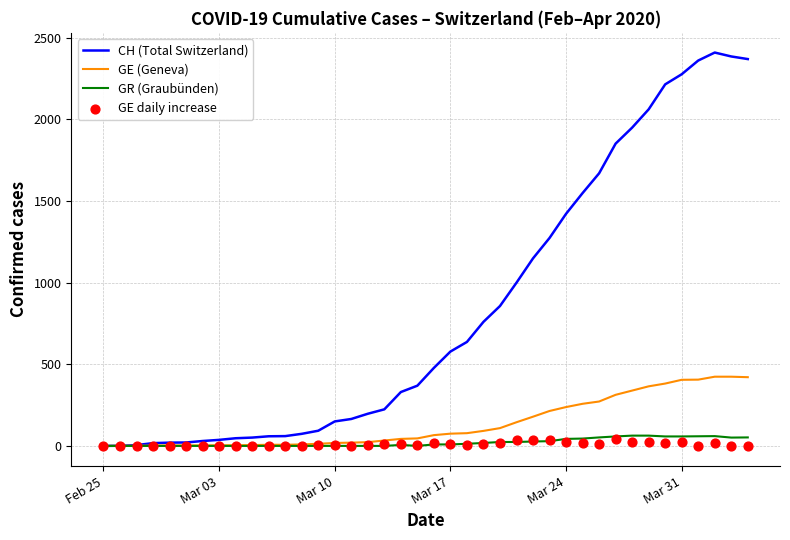

Which series has the largest Y range (max minus min)?

CH (Total Switzerland)